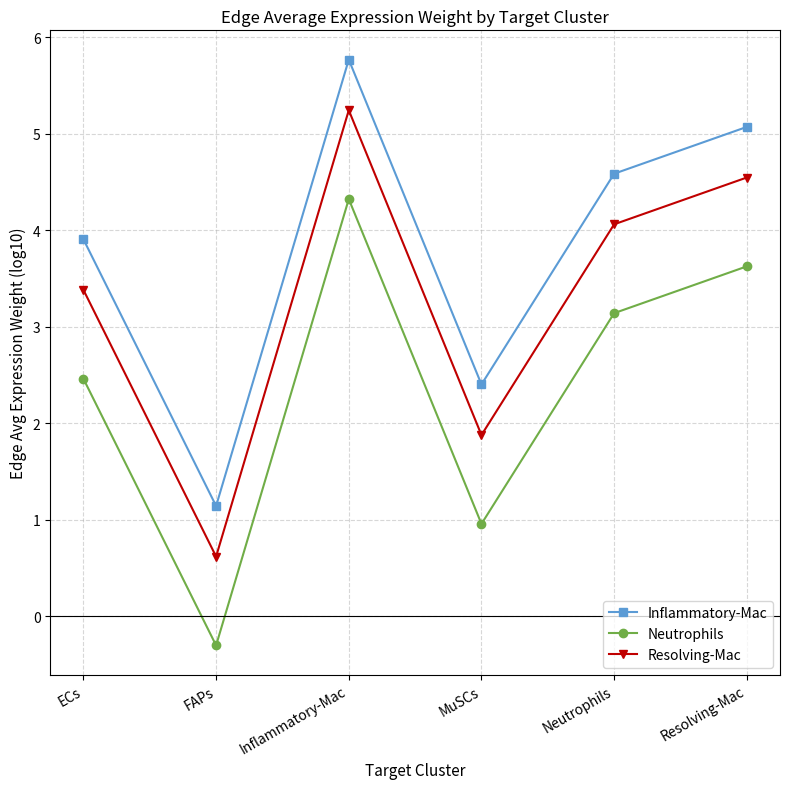

Where does the Neutrophils series first go above 3?

Inflammatory-Mac